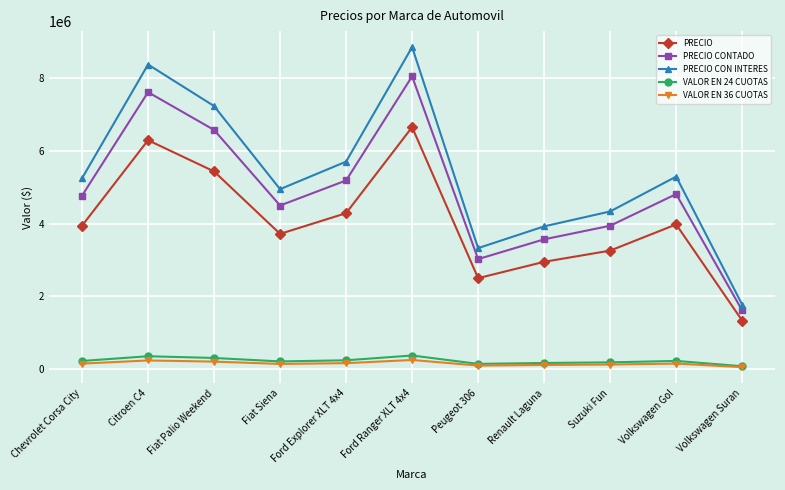

At which category is the sum across all series the highest?

Ford Ranger XLT 4x4